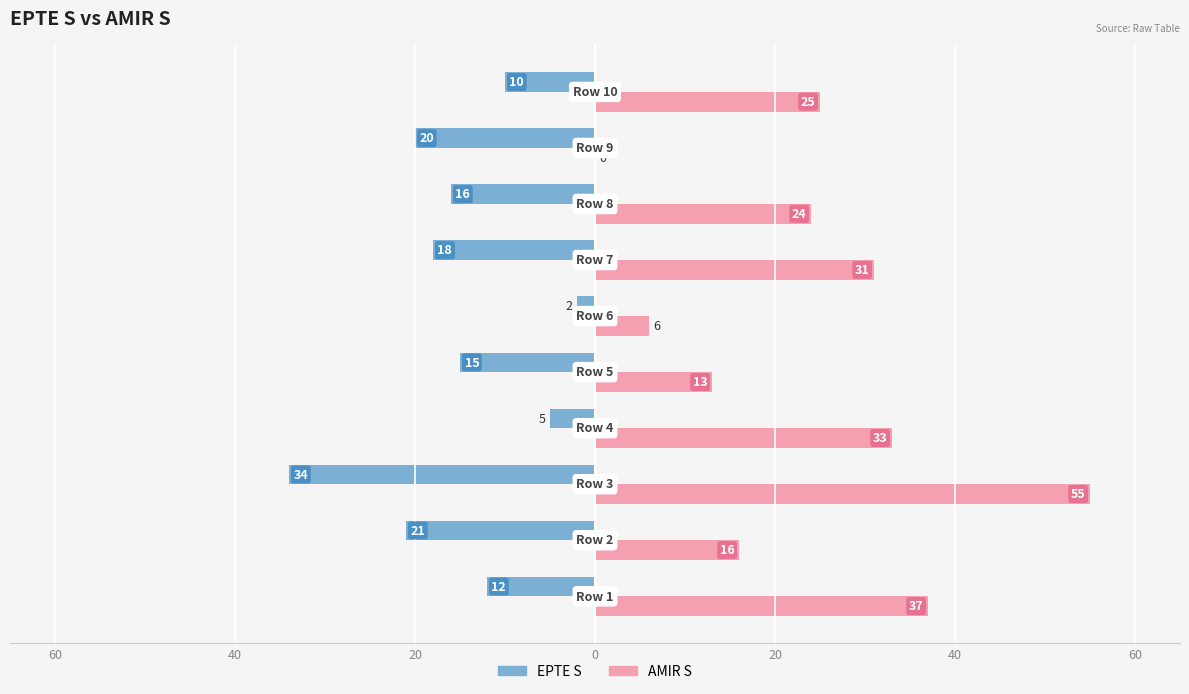

What is the average value of the AMIR S series?

24